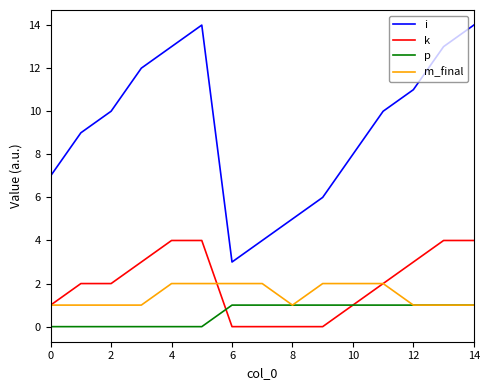

Is this an area chart (filled region under the line)?

No